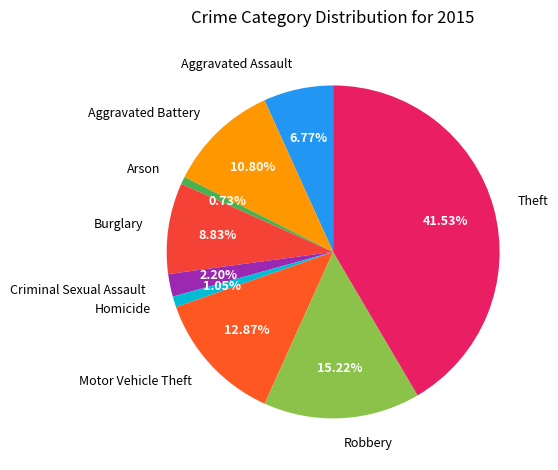

Which category has the biggest portion of the pie?

Theft